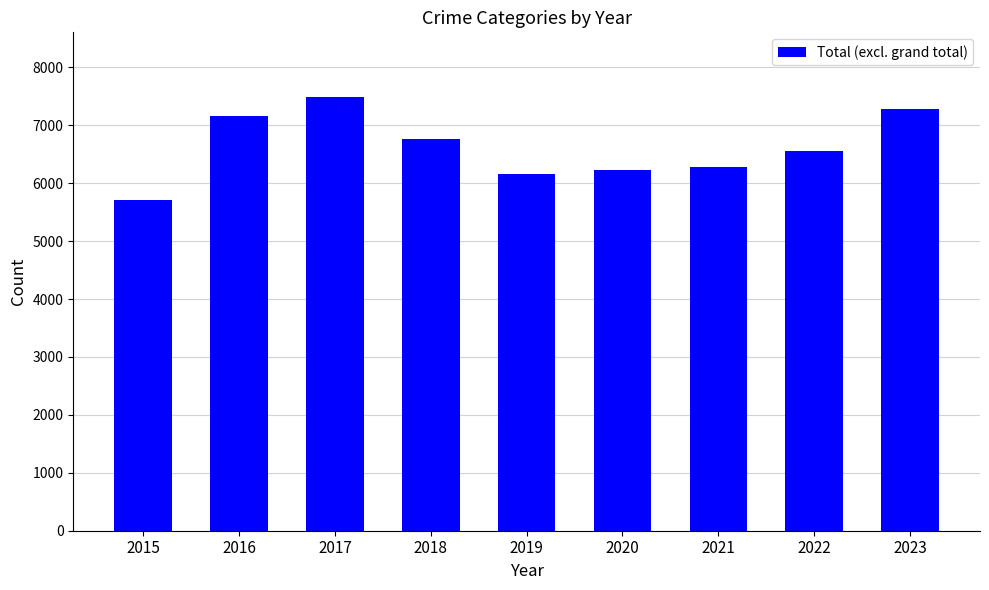

Where is the data nearest to the value 6596?

2022